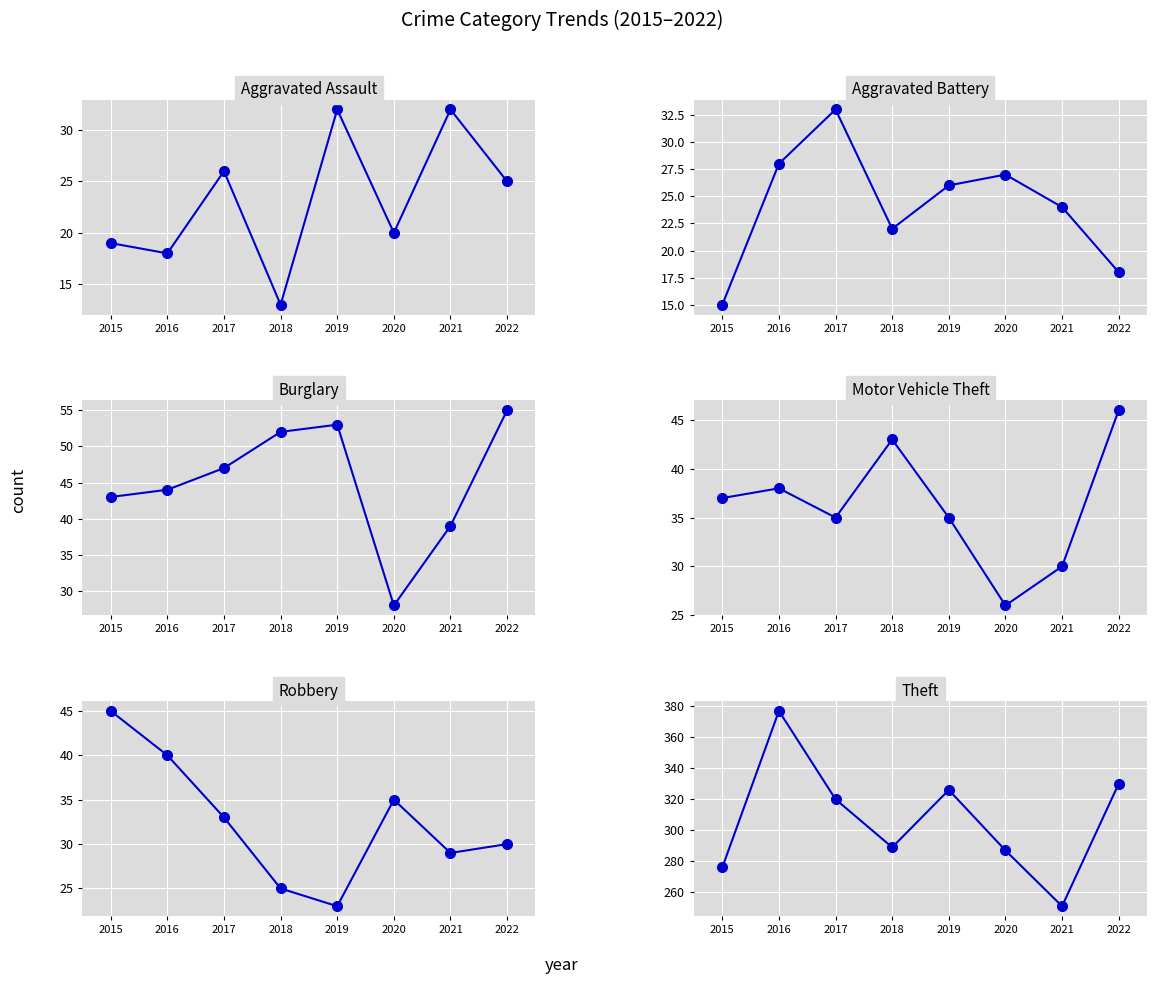

The Robbery series shows 6 at 2021. True or false?

False